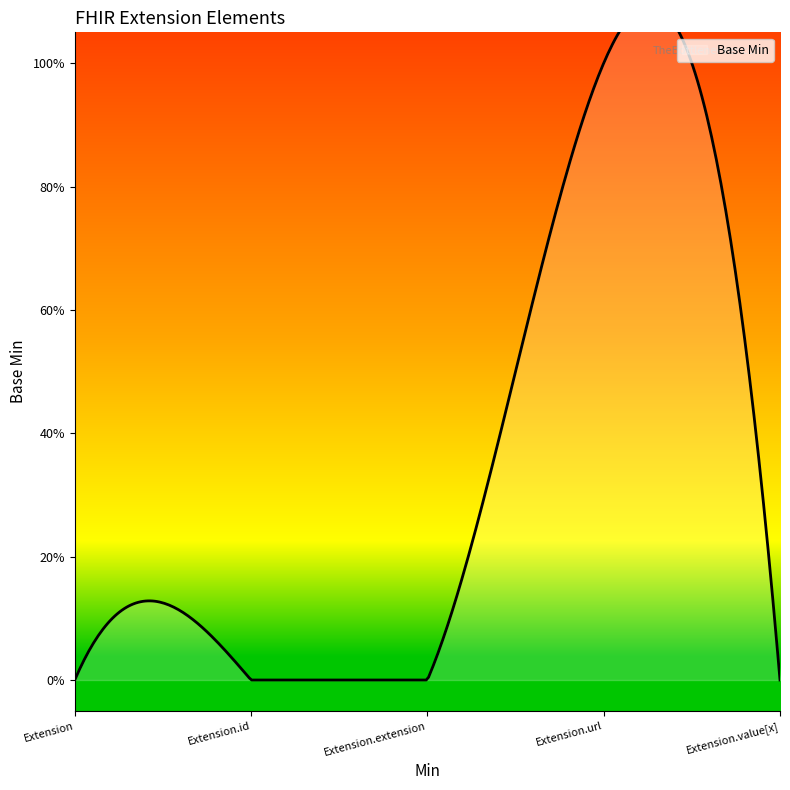

Reading left to right, what are all the values shown in this chart?

Extension=0	Extension.id=0	Extension.extension=0	Extension.url=1	Extension.value[x]=0